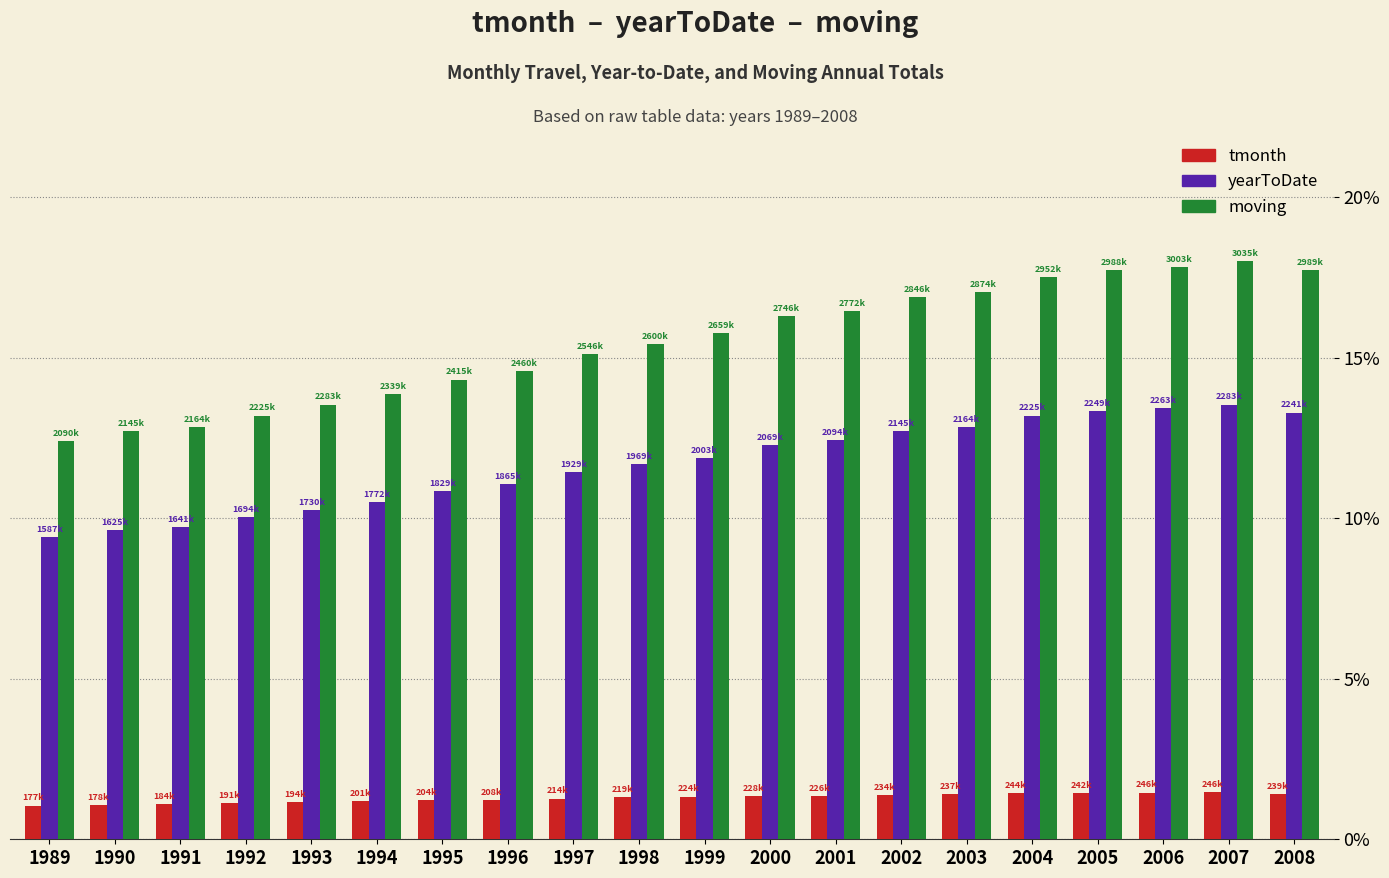

What is the average value of the moving series?

15.5